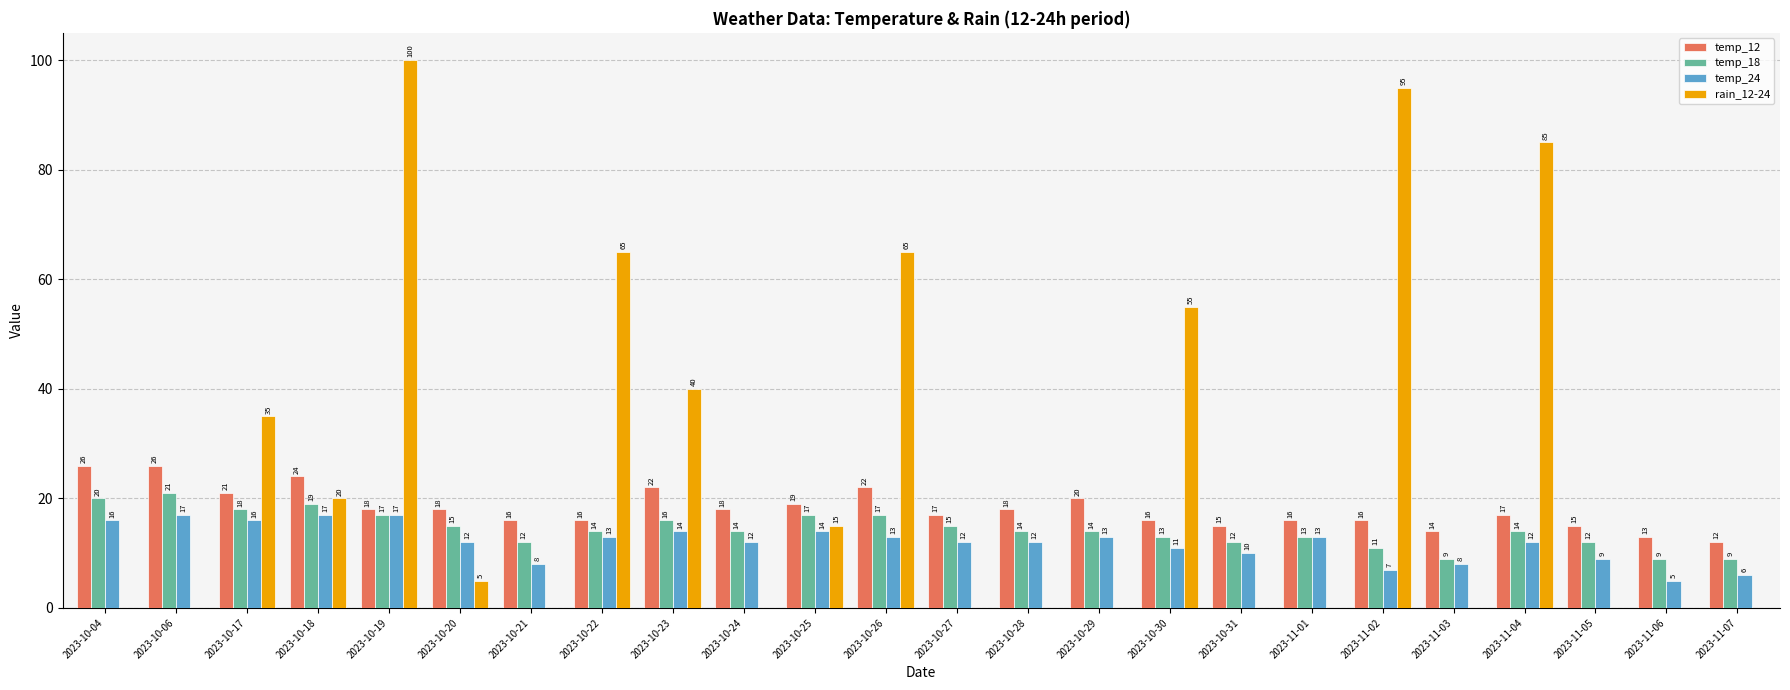

What are all the series names shown in the legend?

temp_12, temp_18, temp_24, rain_12-24